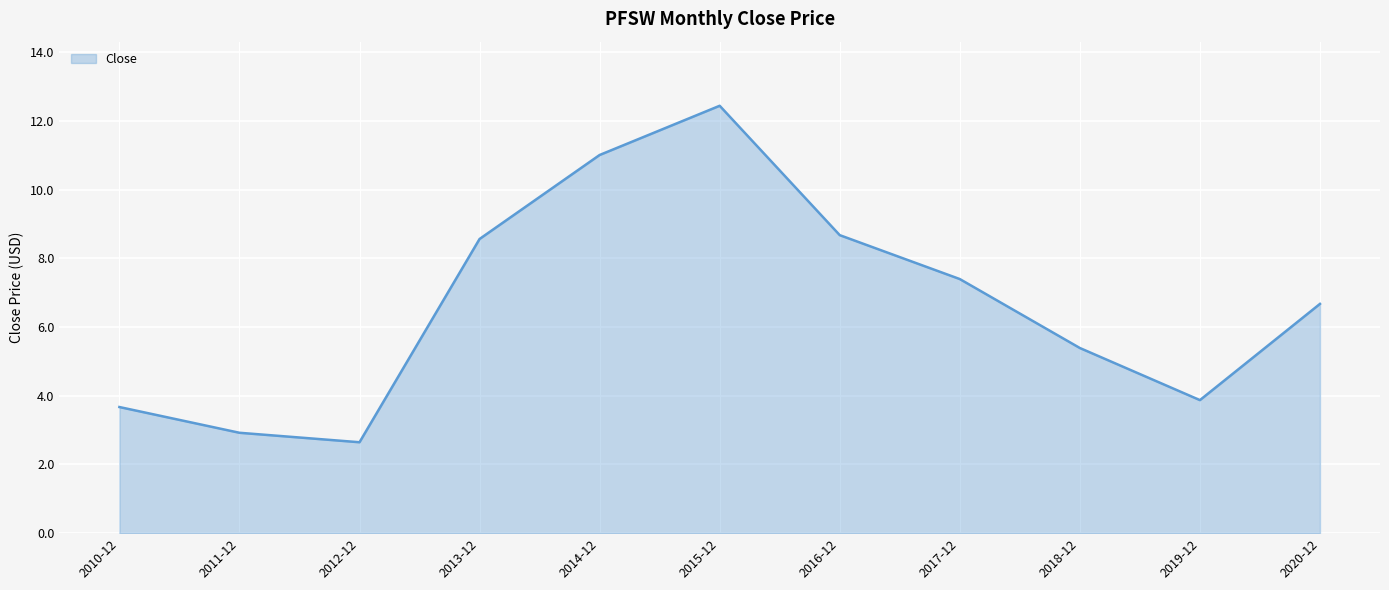

What is the average value?

6.7